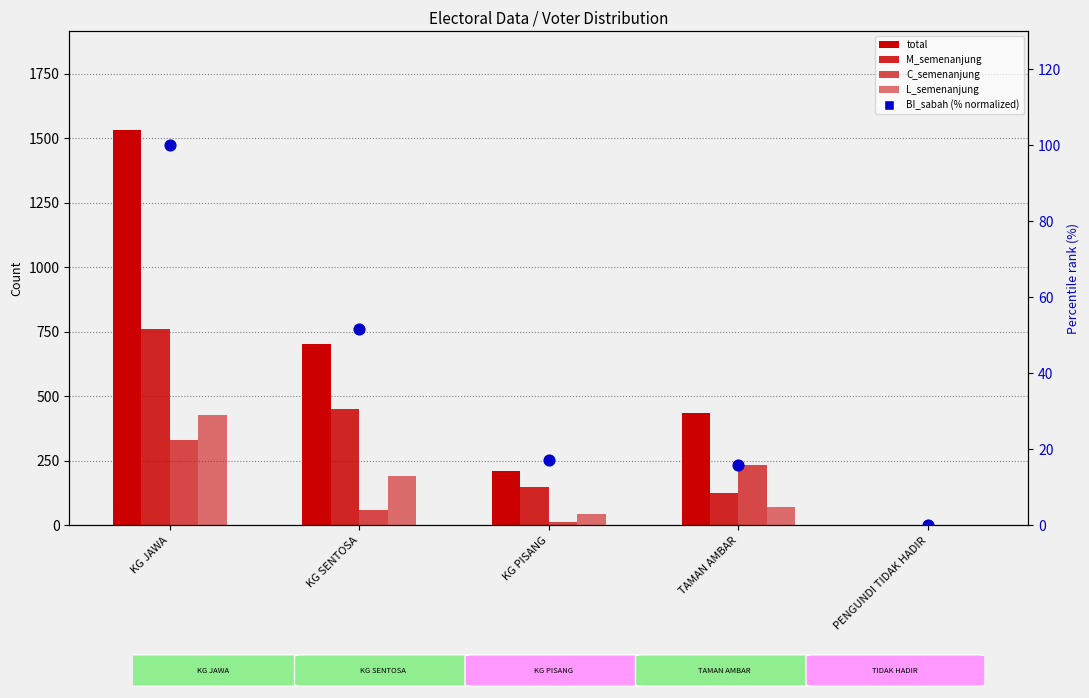

Which series contains the lowest Y value?

L_semenanjung